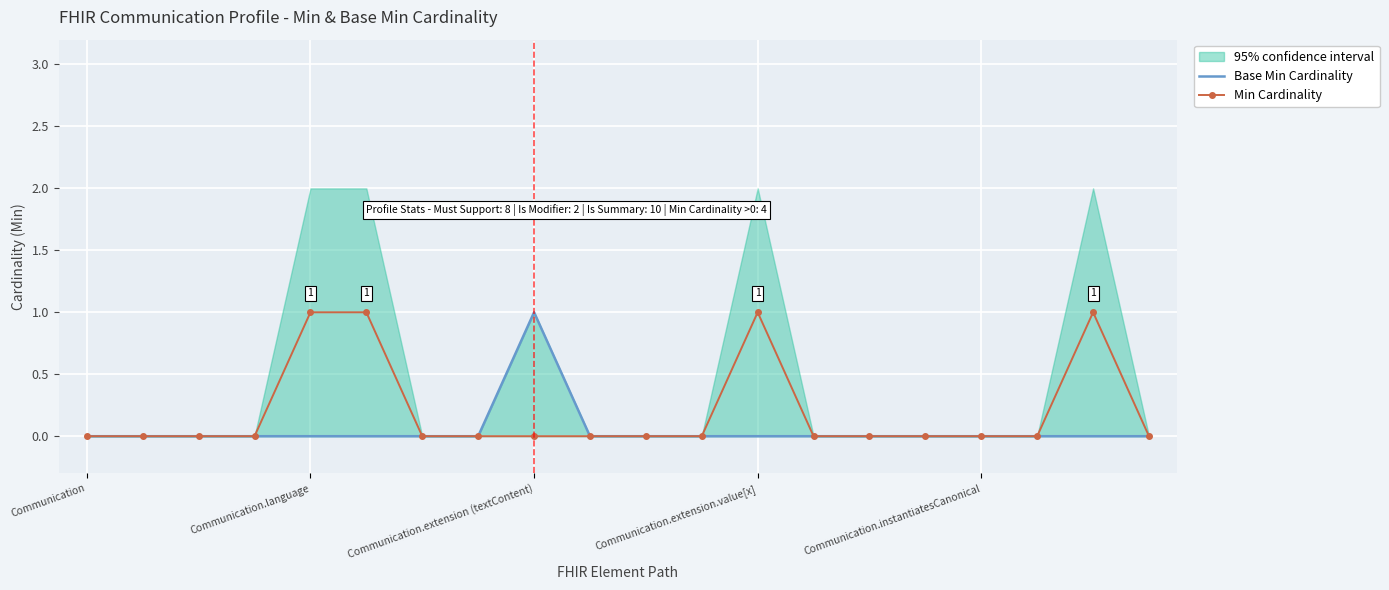

How many lines are shown in the chart?

2